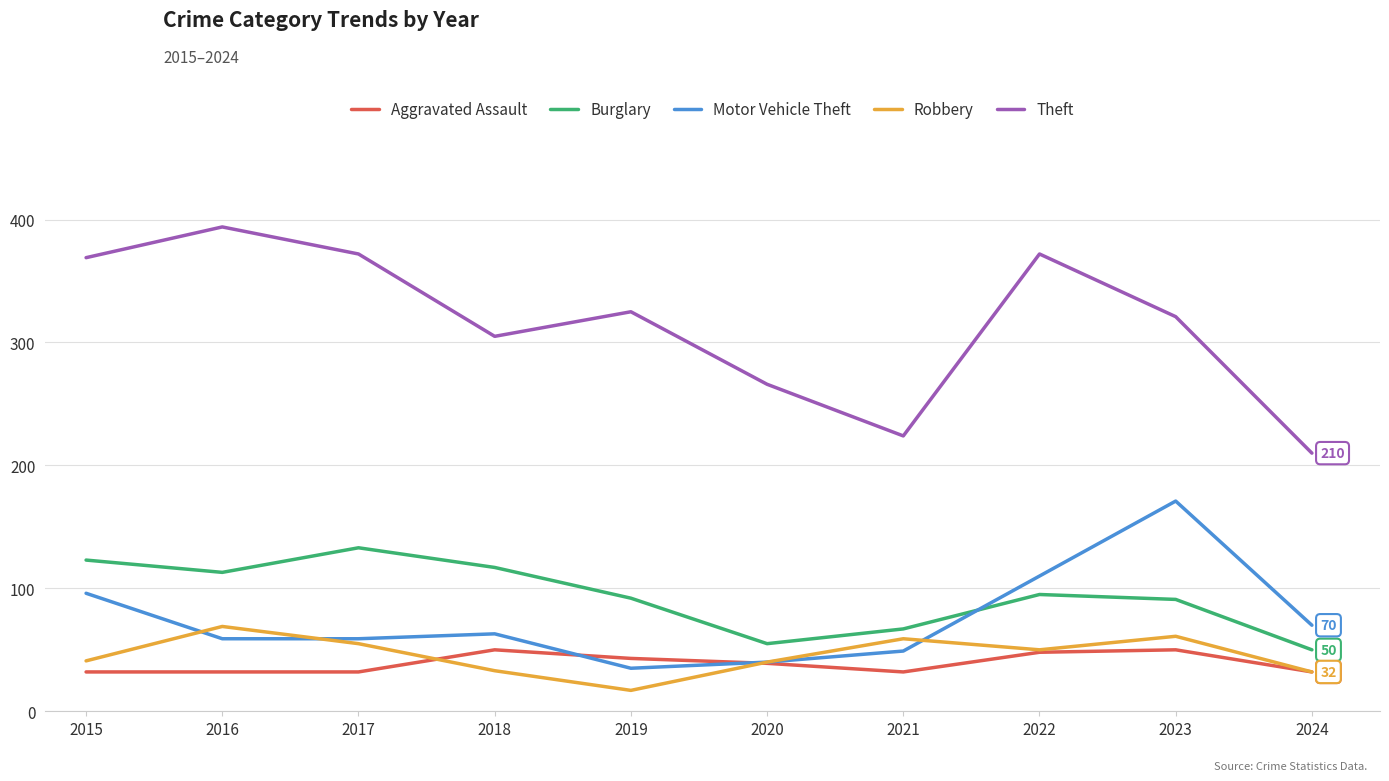

Read the Theft value at 2019, to the nearest 5.

325